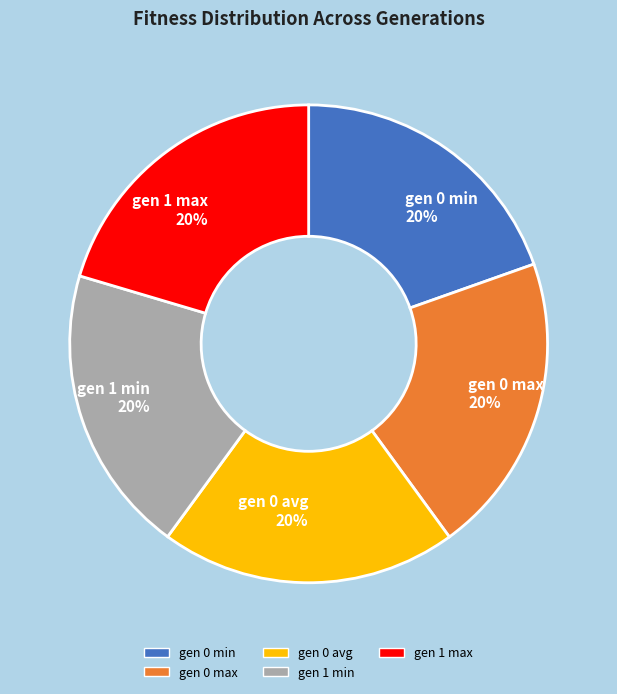

Does gen 0 min account for over 50% of the chart?

No